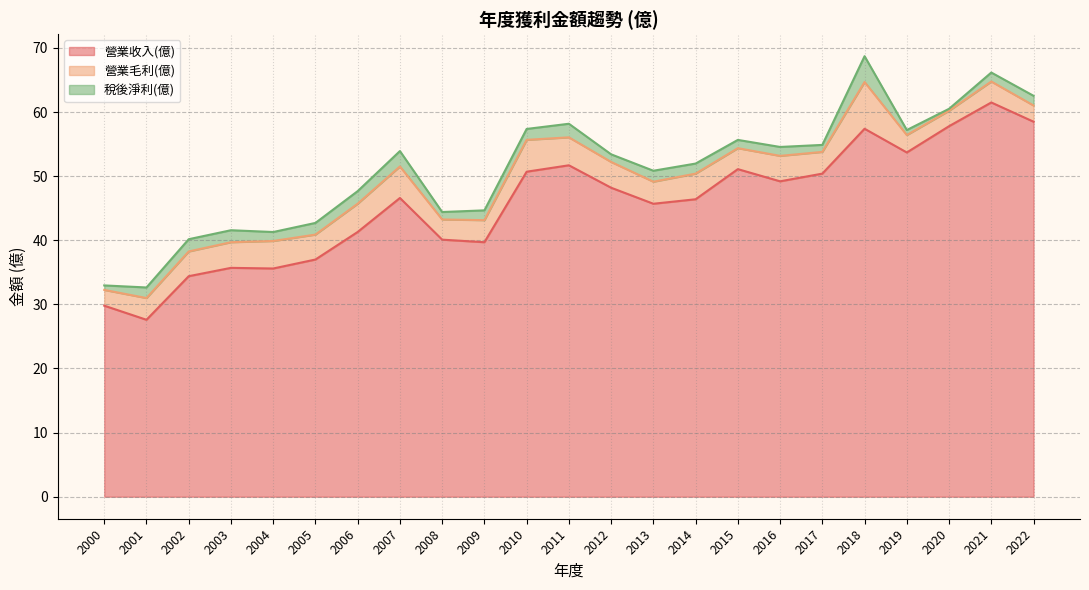

True or false: 營業毛利(億) and 營業收入(億) intersect in this chart.

False